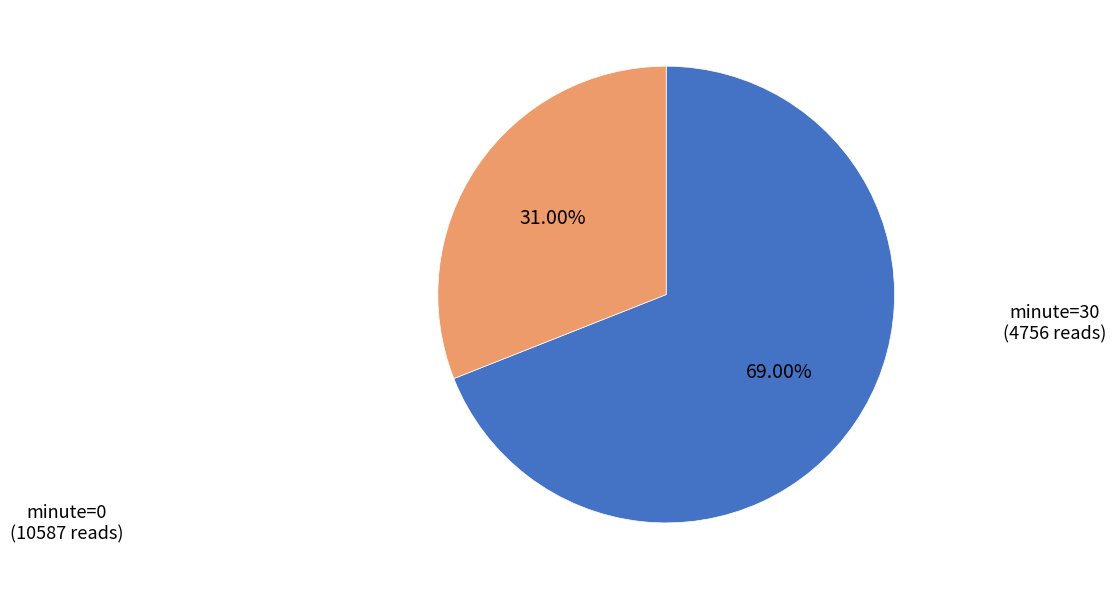

Is there a majority slice in this chart?

Yes